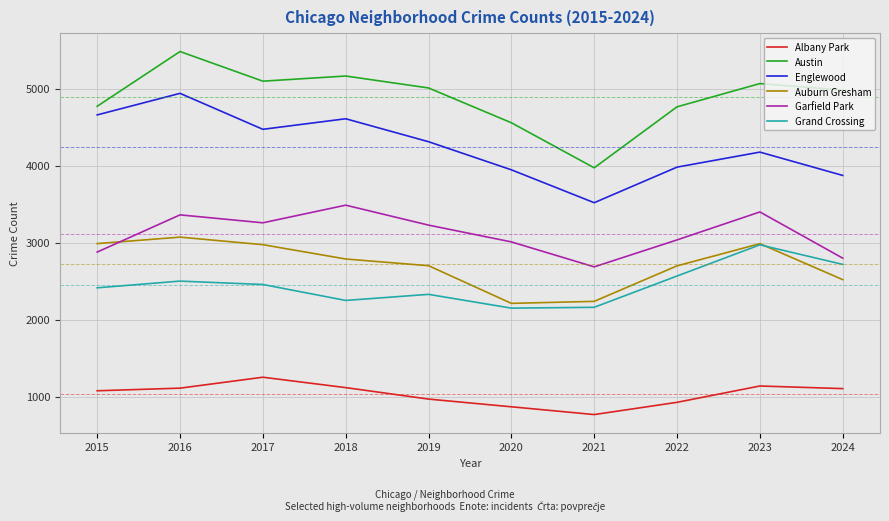

What are all the series names shown in the legend?

Albany Park, Austin, Englewood, Auburn Gresham, Garfield Park, Grand Crossing